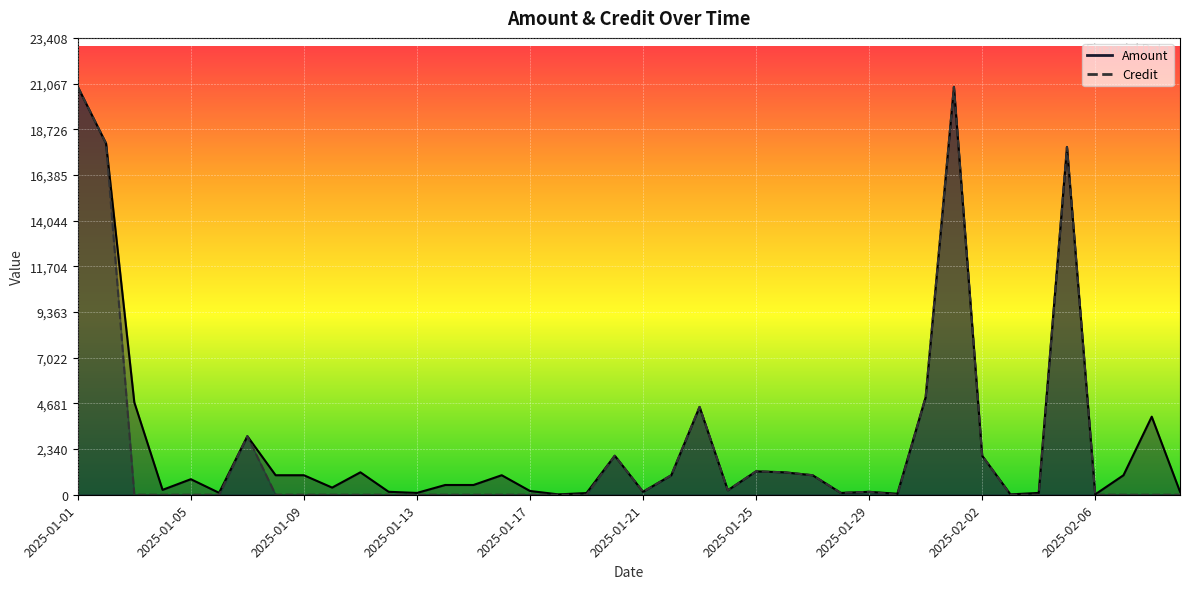

Reading left to right, list all the values displayed in this chart.

Amount: 20900	18000	4736	250	797	98	3000	1000	1000	366	1150	151	93	500	500	1000	193	19	86	2000	151	1000	4500	230	1200	1150	1000	93	150	50	5000	20900	2000	19	93	17820	19	1000	4000	157
Credit: 20900	18000	0	0	0	0	3000	0	0	0	0	0	0	0	0	0	0	0	0	2000	151	1000	4500	230	1200	1150	1000	93	150	0	5000	20900	2000	0	0	17820	0	0	0	0